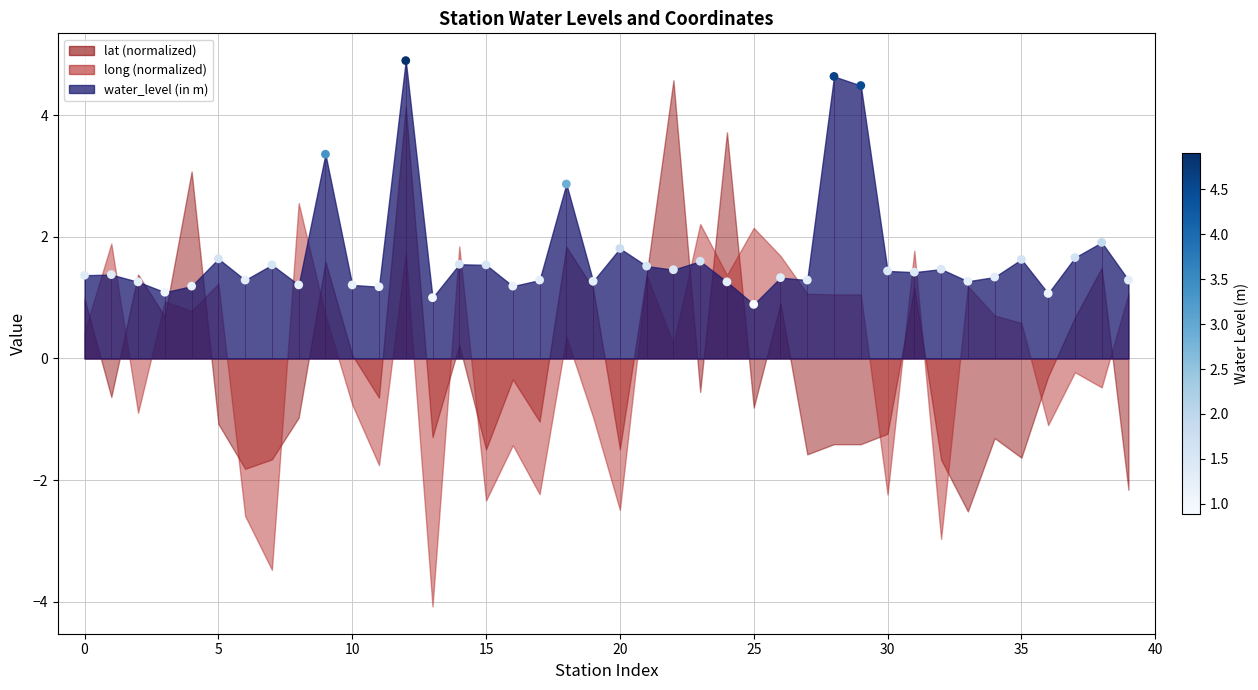

Between 37 and 11, which is larger?

37